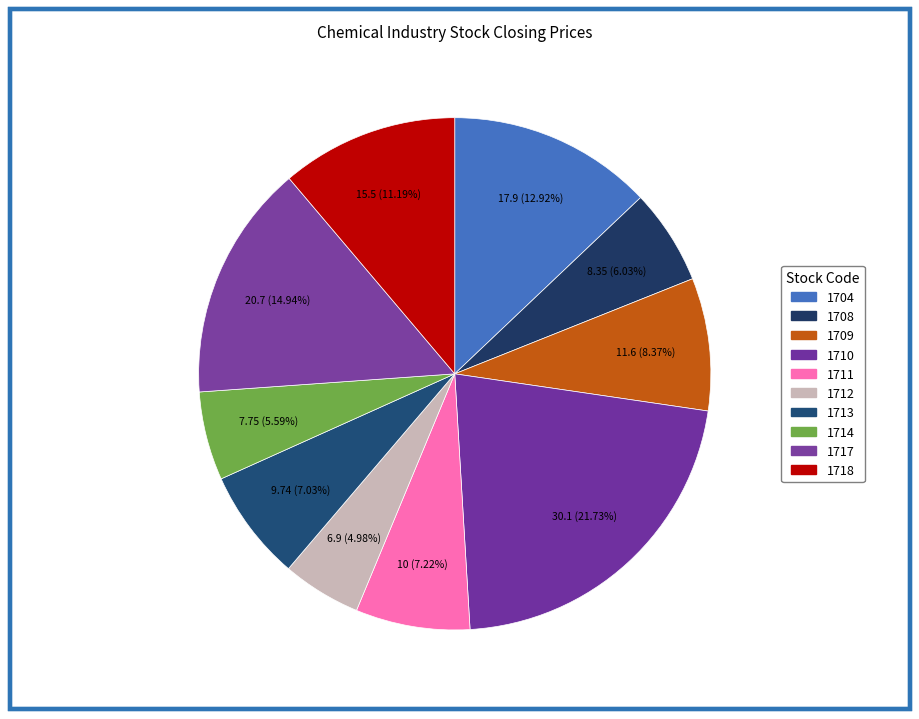

To the nearest percent, what is the difference between the largest and smallest slice percentages?

17%